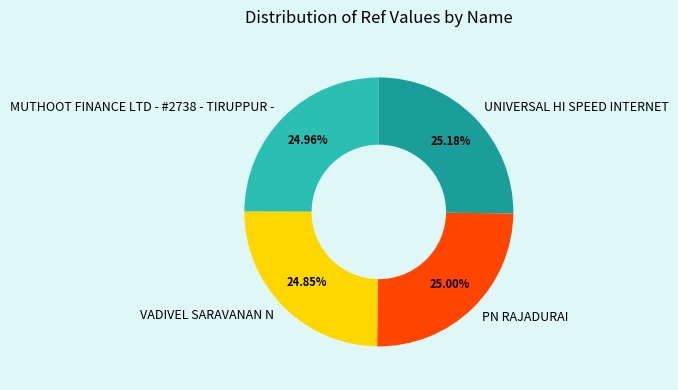

How many segments does this pie chart have?

4